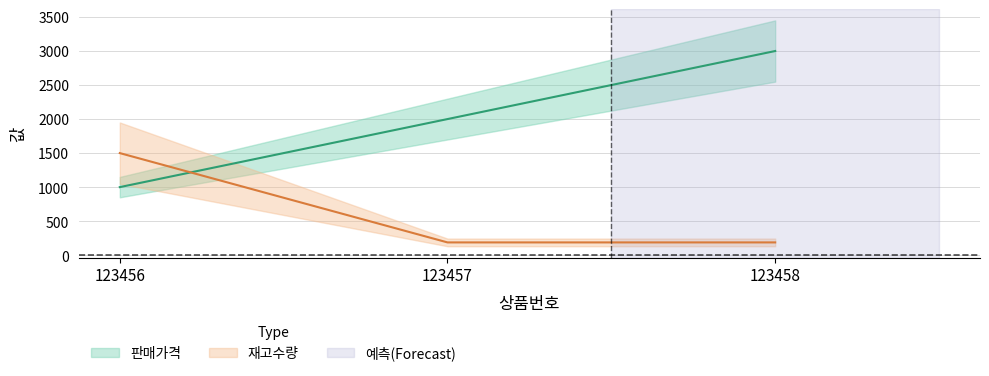

Which label corresponds to the smallest value in the chart?

123457